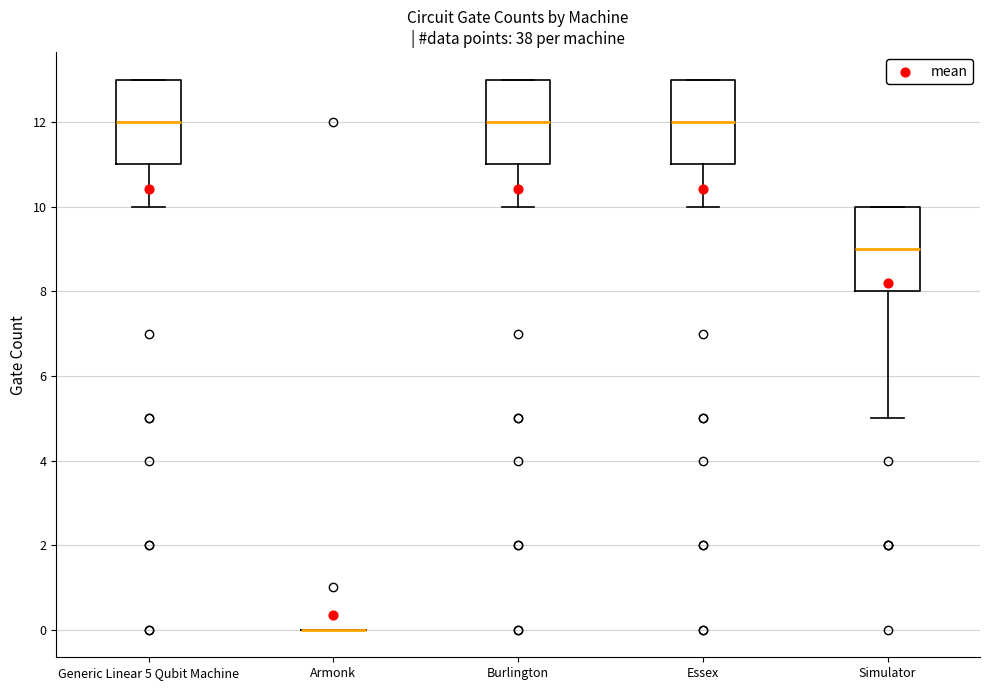

Where does the median line of the box for Simulator sit on the y-axis? The values are not printed on the chart, so give them approximately, as read against the axis.

9